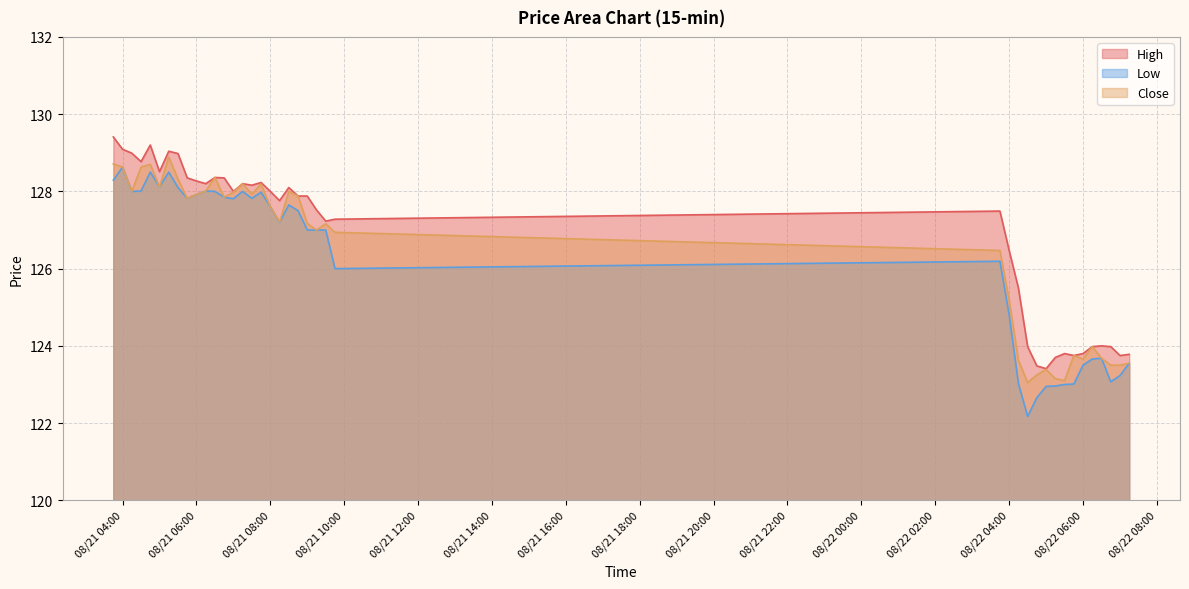

At which category is the sum across all series the highest?

2025-08-21 05:15